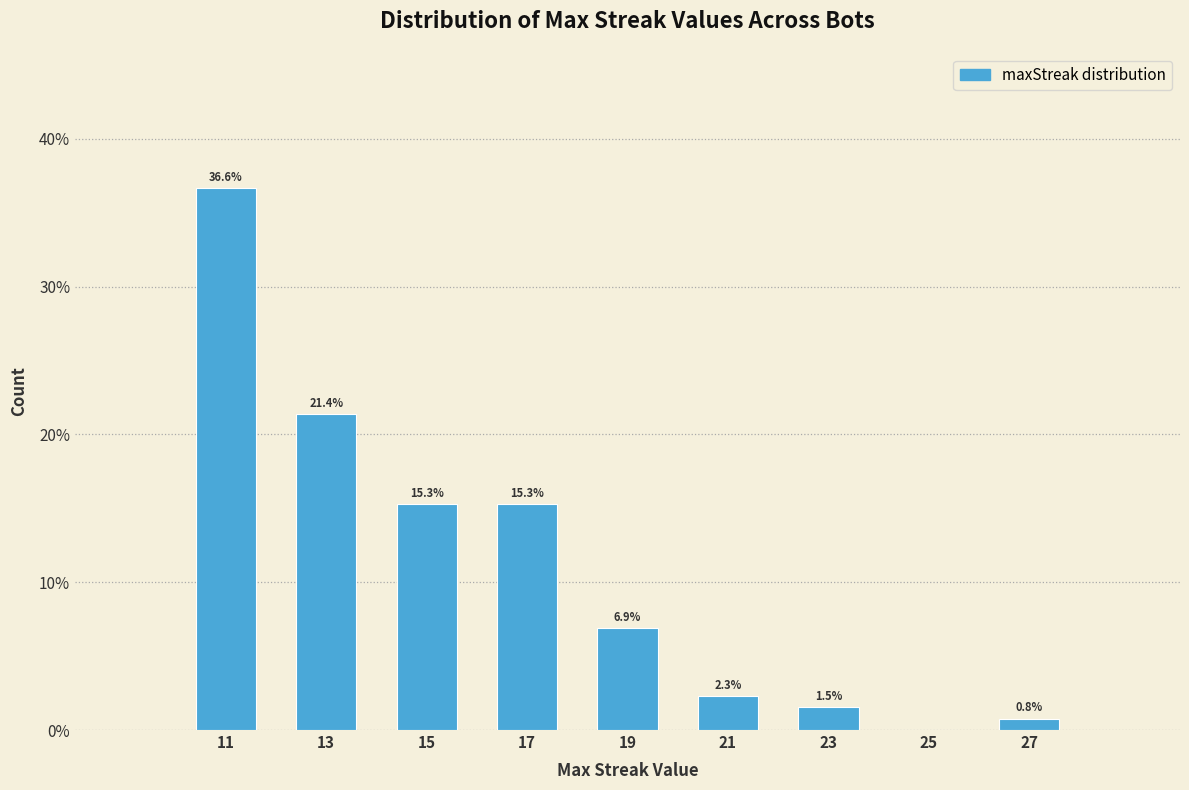

Which range on the x-axis has the tallest bar?

10 to 12